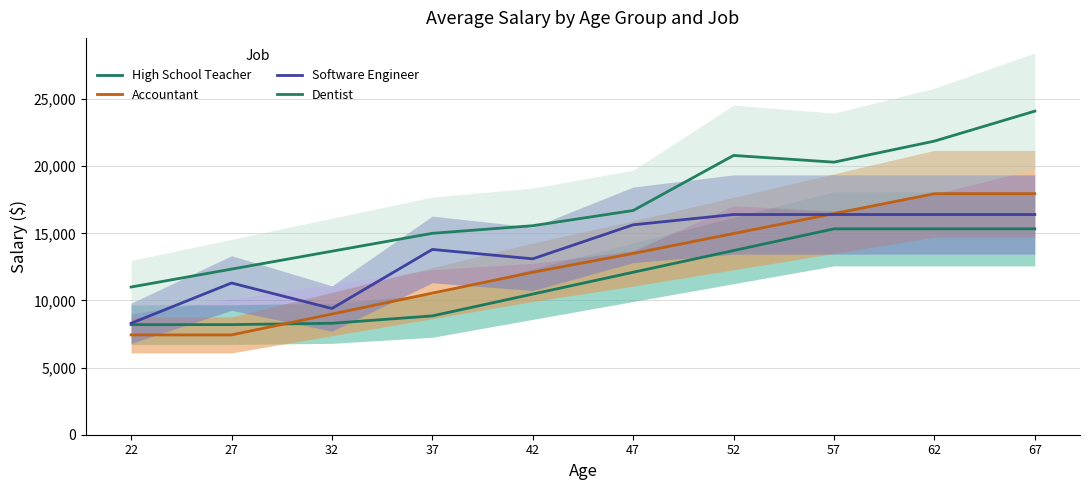

Is the value of Accountant at 27 greater than the value of Dentist at 62?

No